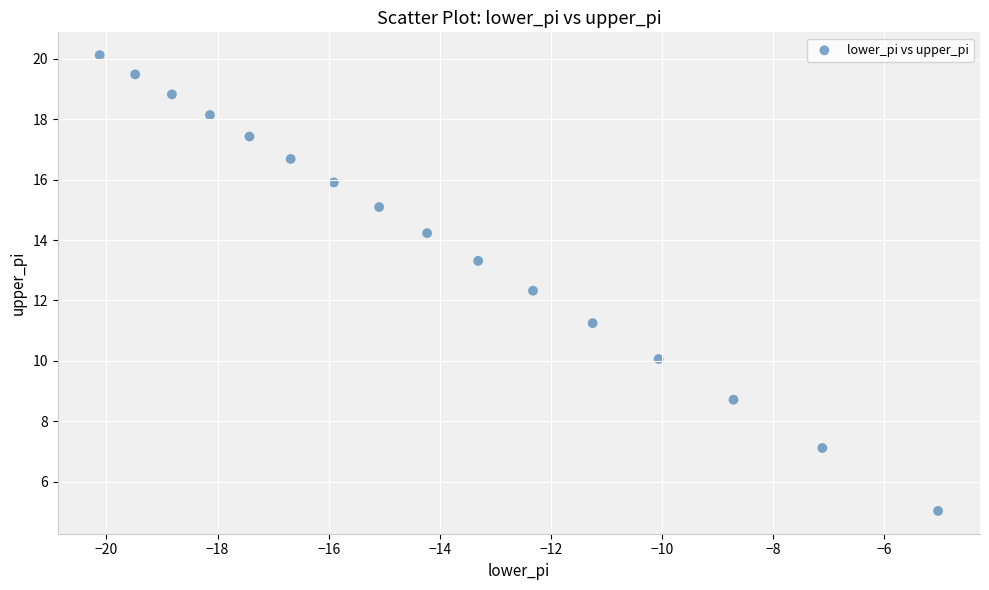

What is the range of X values (max minus min)?

15.1